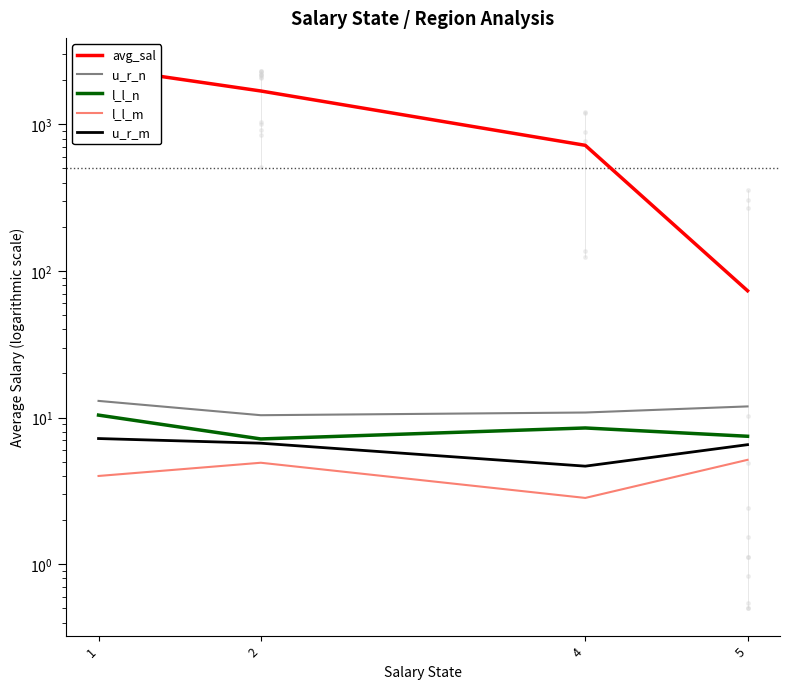

At which category does l_l_m reach its first local valley?

4